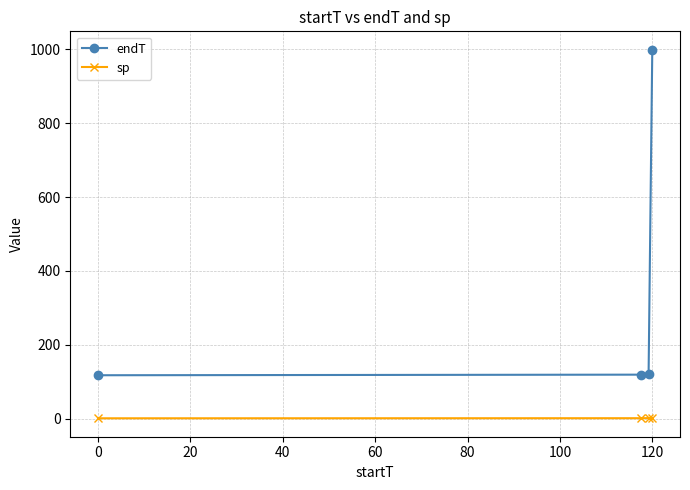

What is the sum of all sp values?

4.8